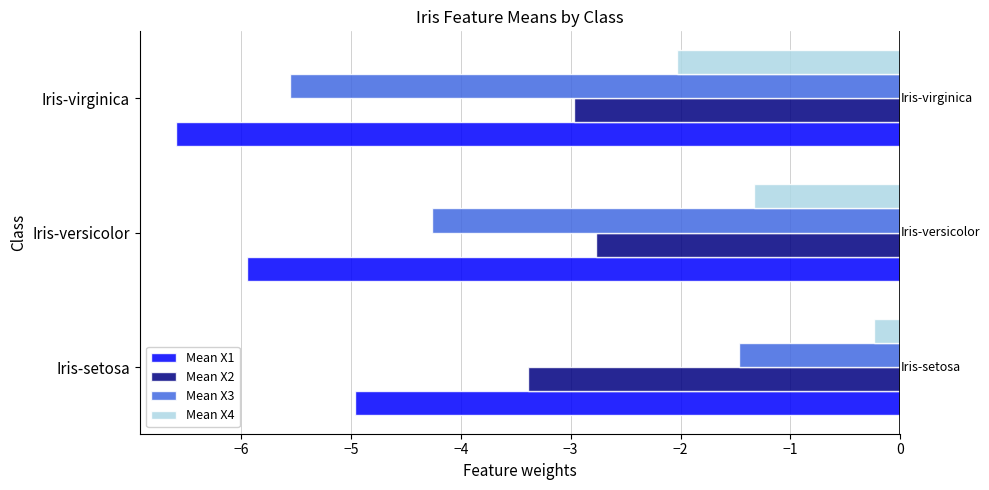

What is the sum of all Mean X3 values?

-11.3